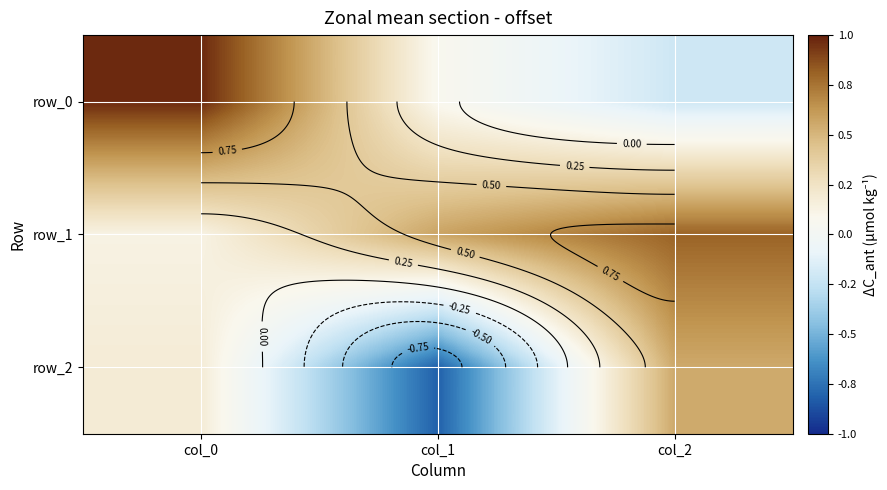

What is the difference between the maximum and minimum values in the row_1 series?

0.7